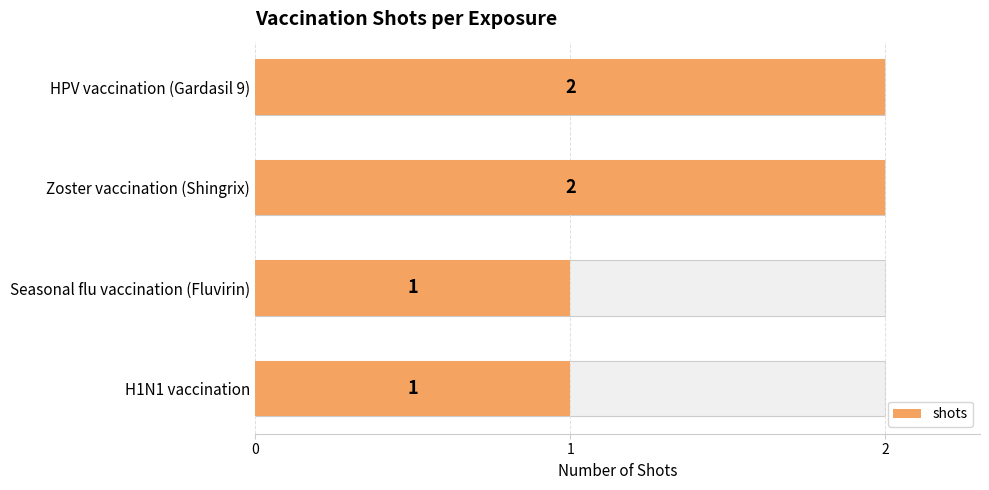

How many bars are there in total?

4